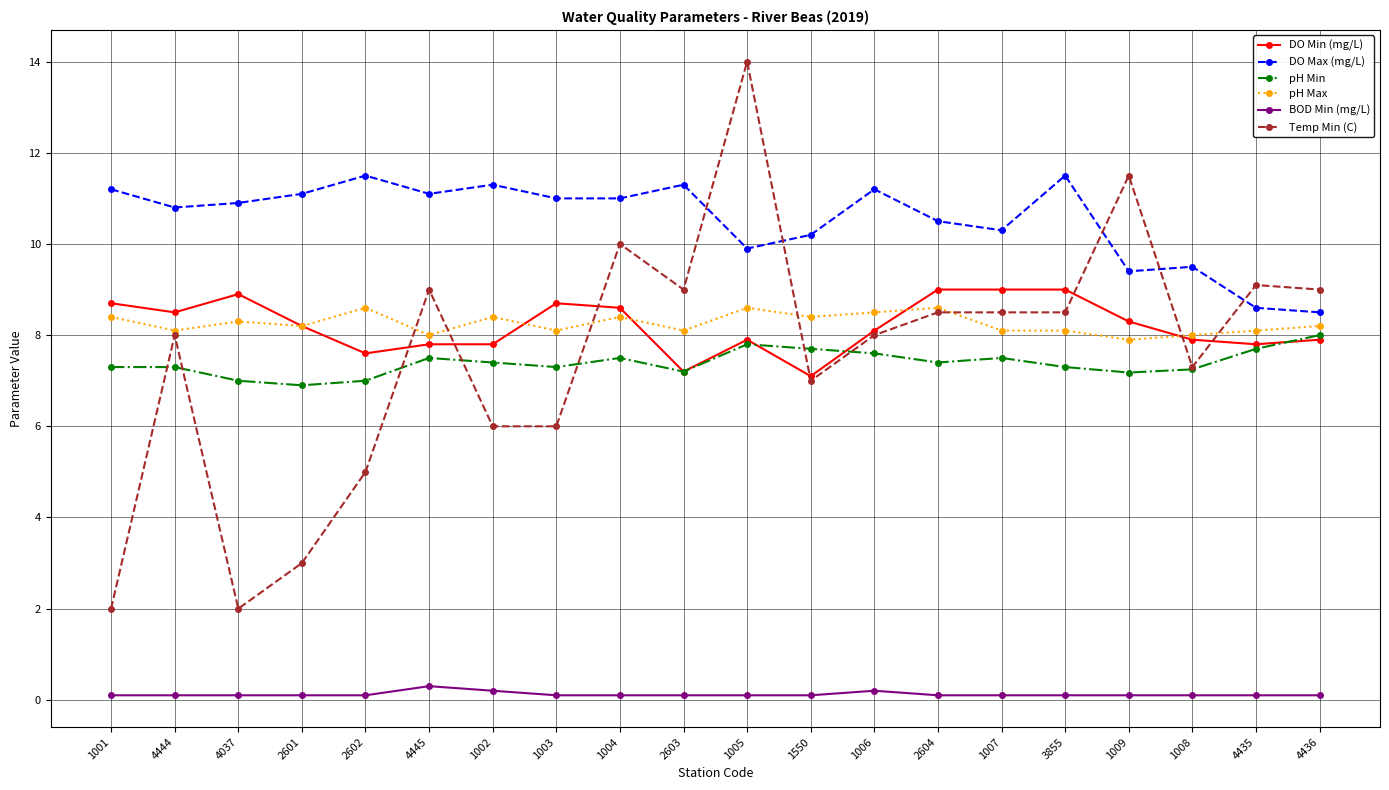

At which label does DO Max (mg/L) first exceed 11?

1001